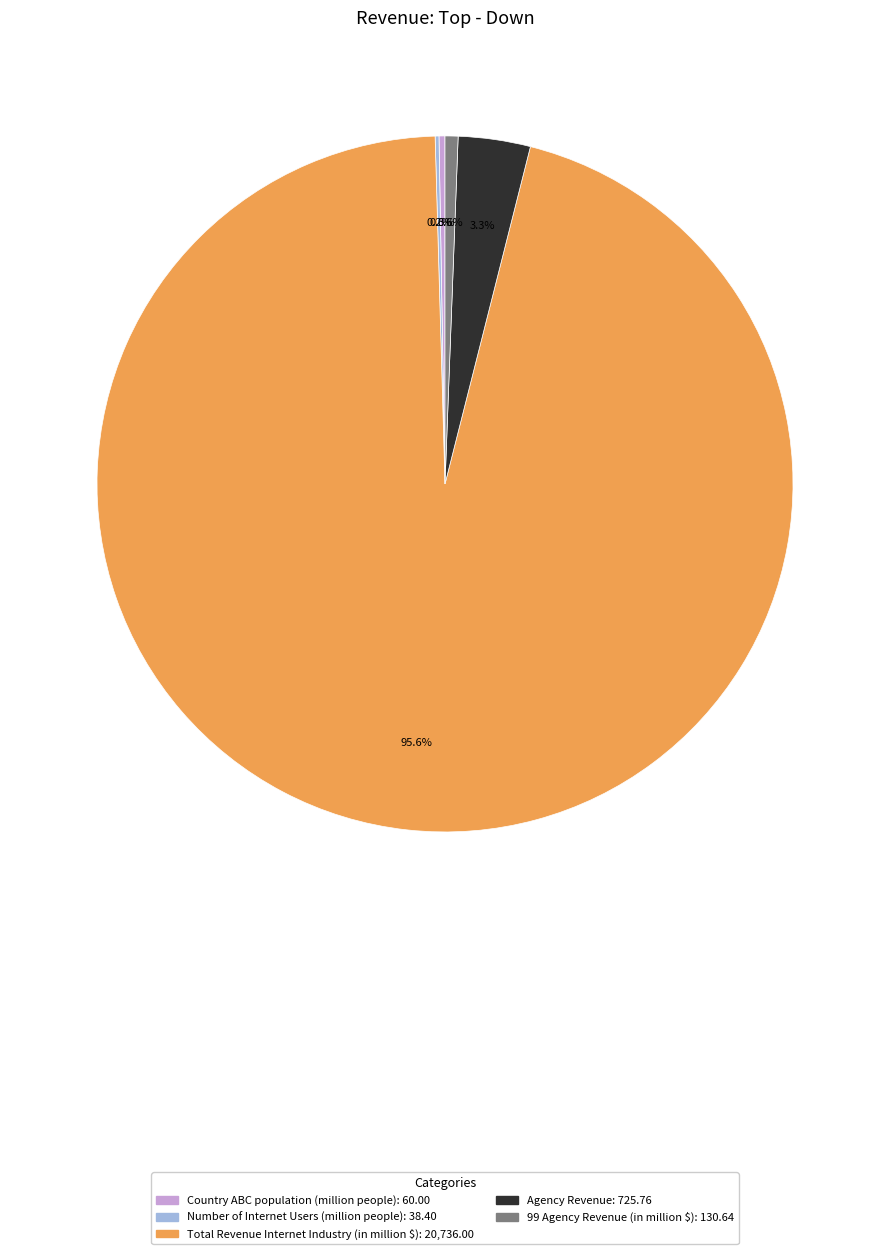

What percentage is the Total Revenue Internet Industry (in million $) slice, to the nearest percent?

96%